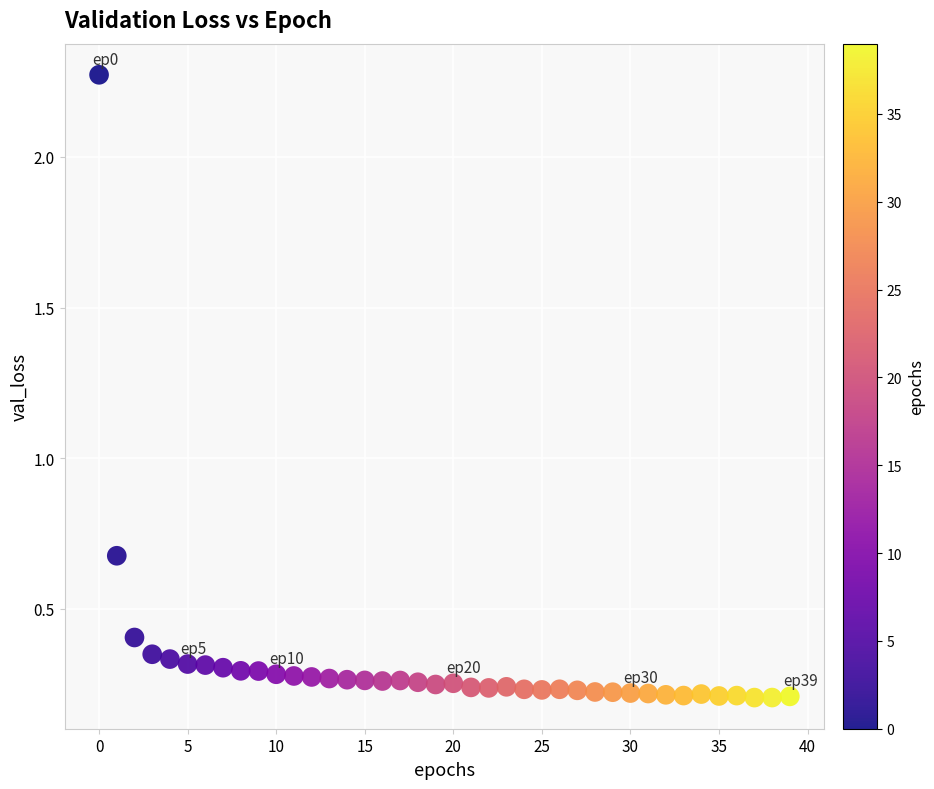

What is the range of Y values (max minus min)?

2.1